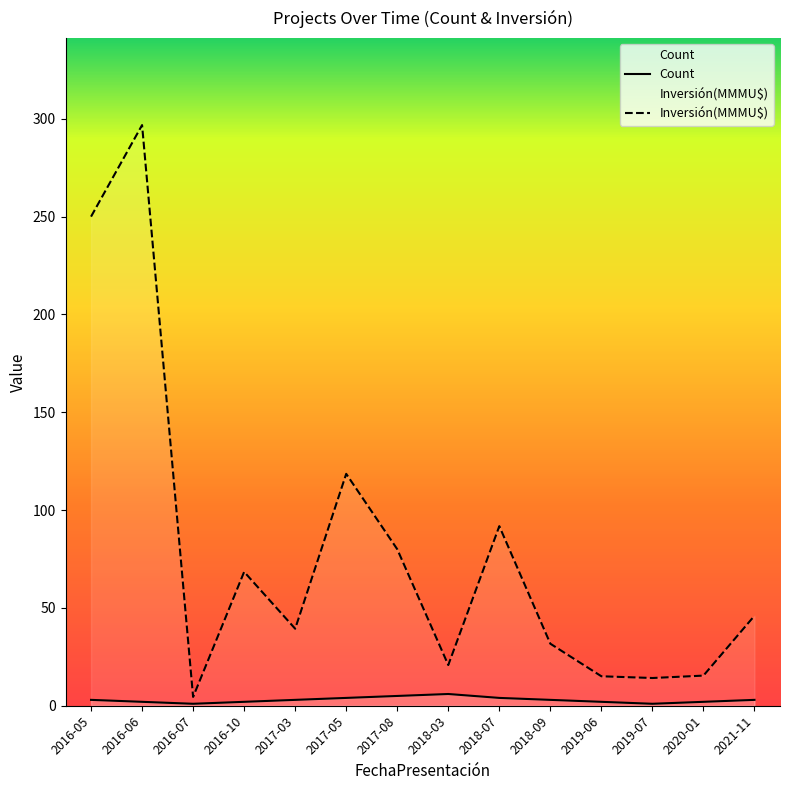

In Count, how many points are higher than both neighbors (excluding endpoints)?

1